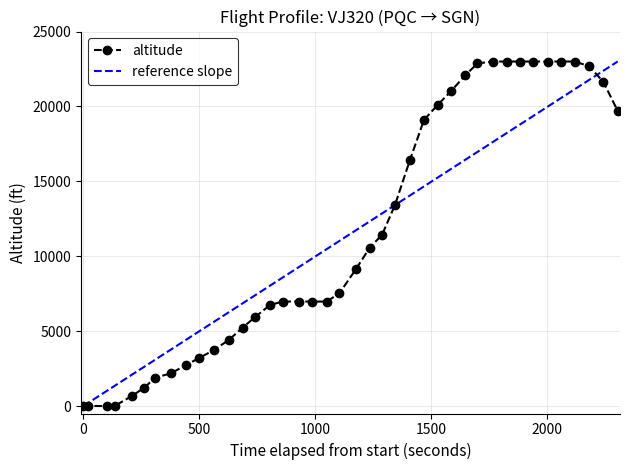

What is the label of the 3rd point from the left?

500